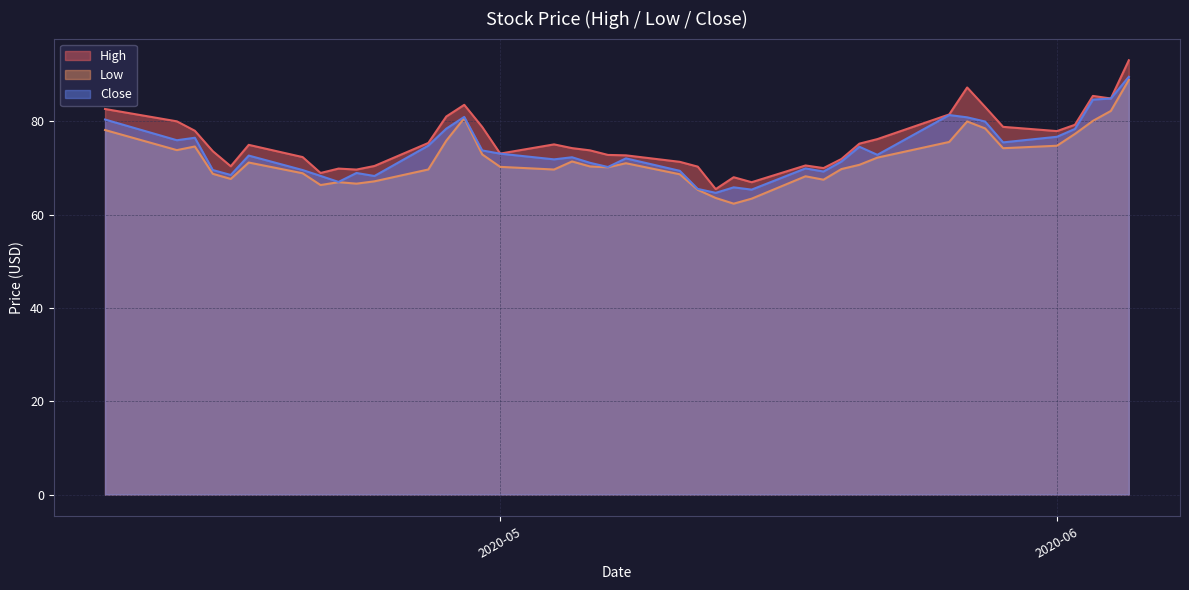

How many data points does each series have?

40